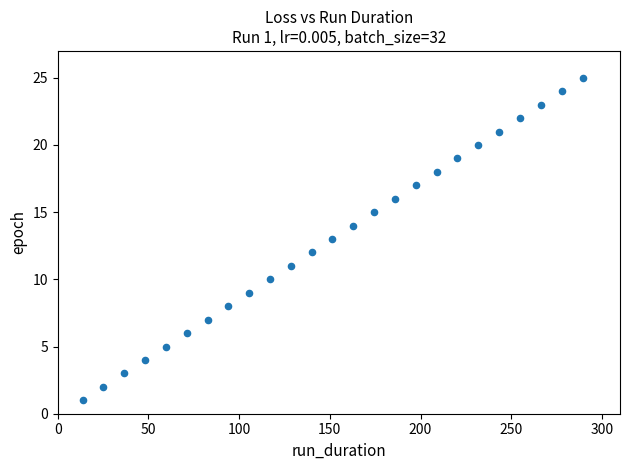

What is the range of Y values (max minus min)?

24